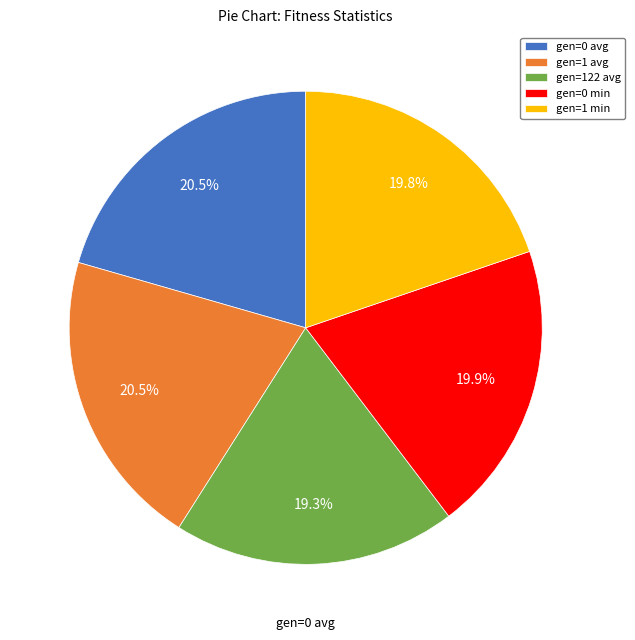

How many segments does this pie chart have?

5